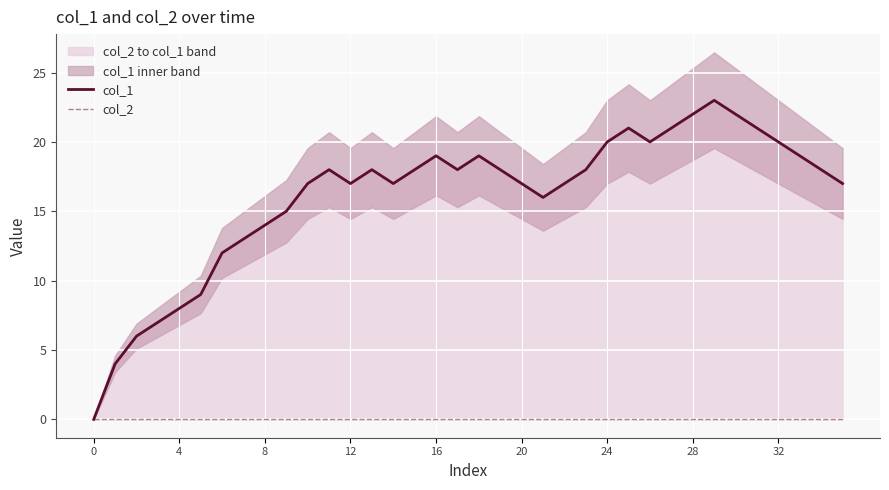

At how many categories does at least one series exceed 2?

35